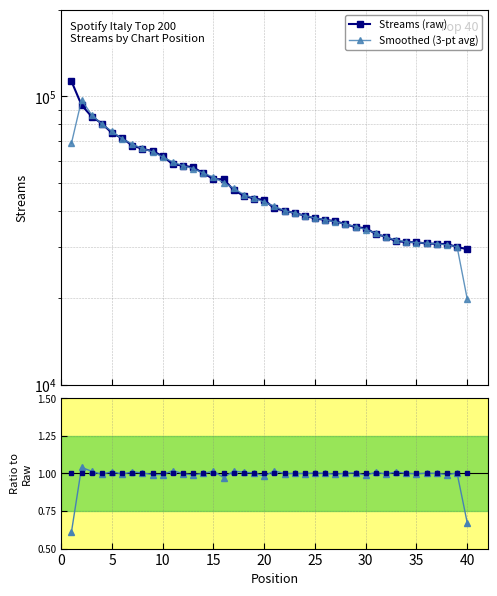

Does the chart have visible grid lines?

Yes